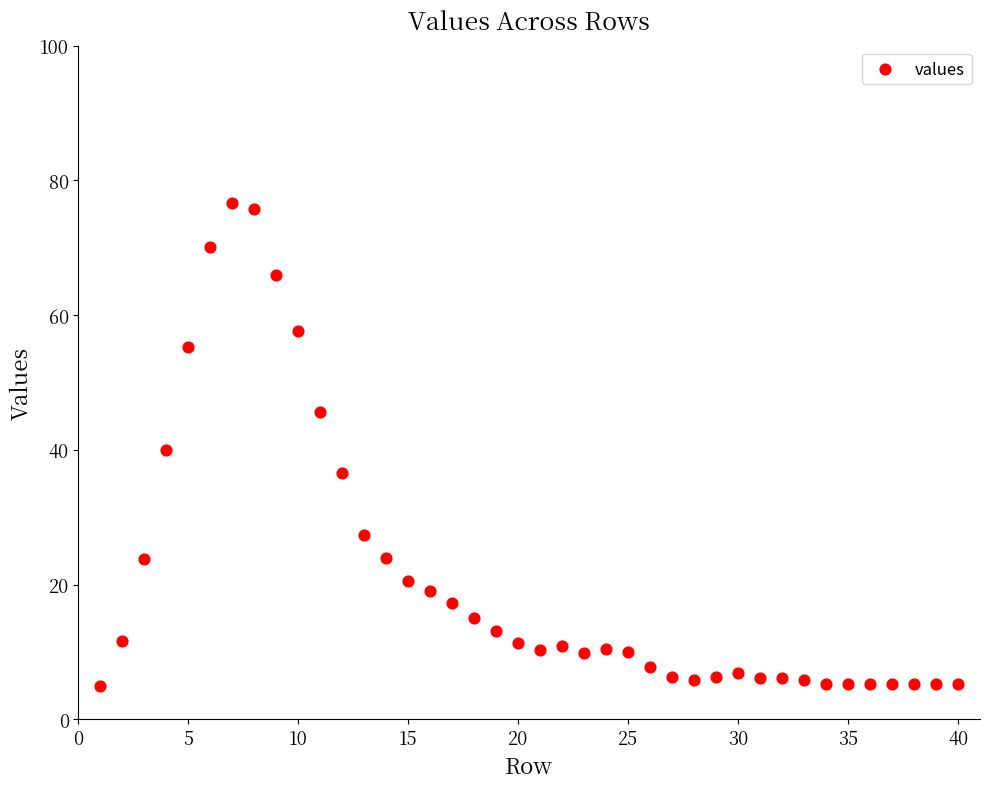

What is the range of Y values (max minus min)?

71.6